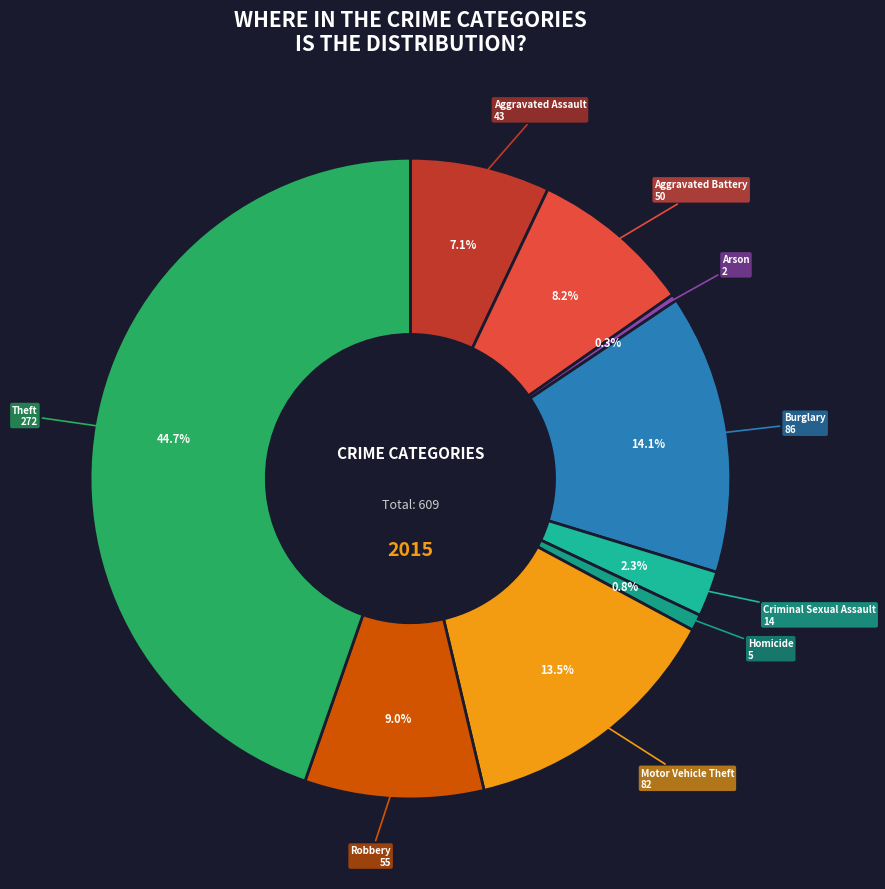

To the nearest percent, what is the difference between the largest and smallest slice percentages?

44%